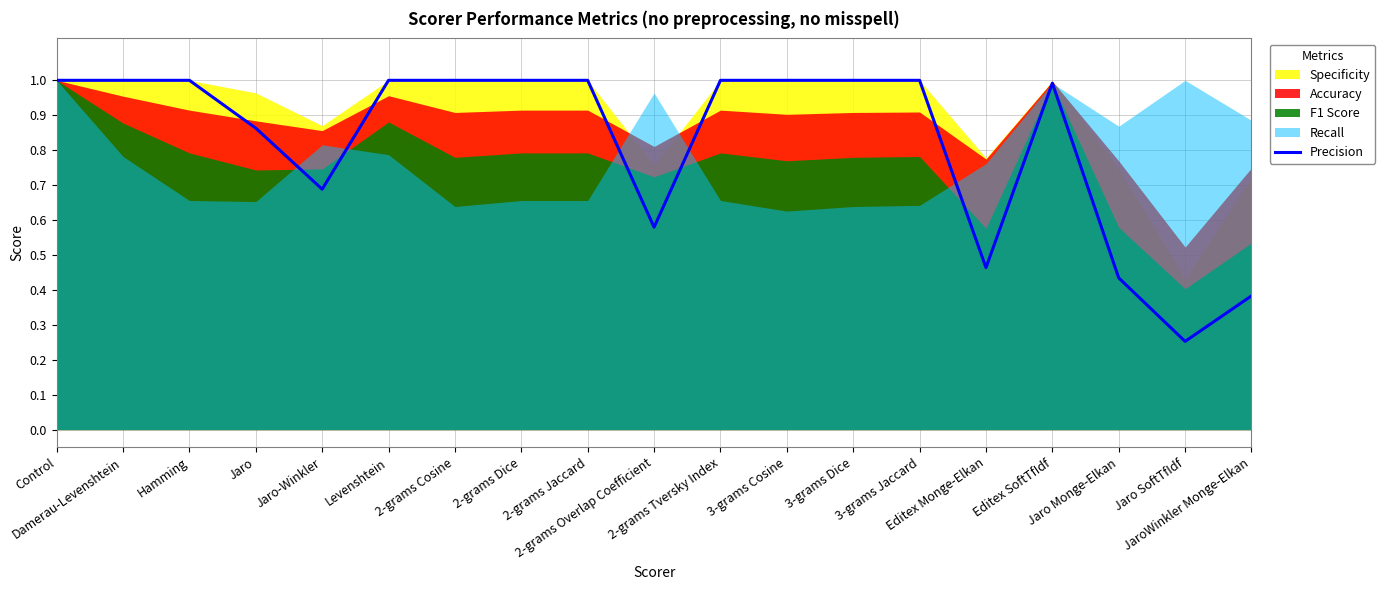

What is the label of the 6th point from the left?

Levenshtein